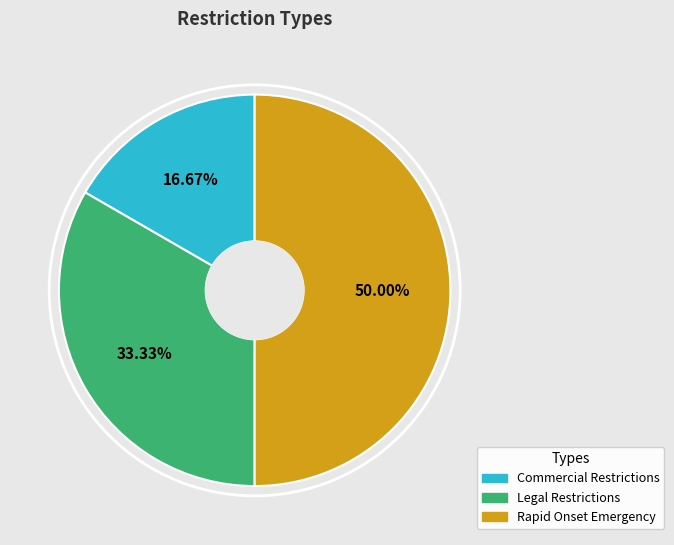

How many segments does this pie chart have?

3